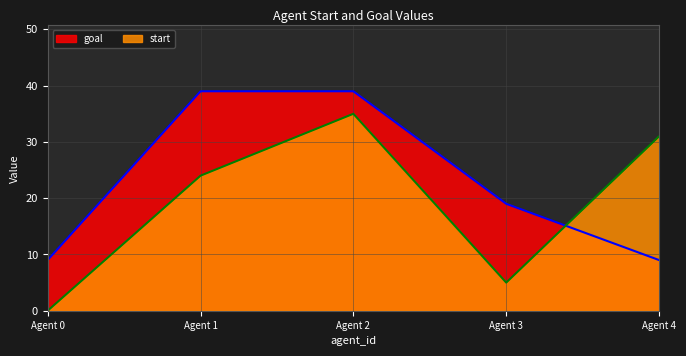

Where do start and goal first cross each other?

Agent 3 and Agent 4